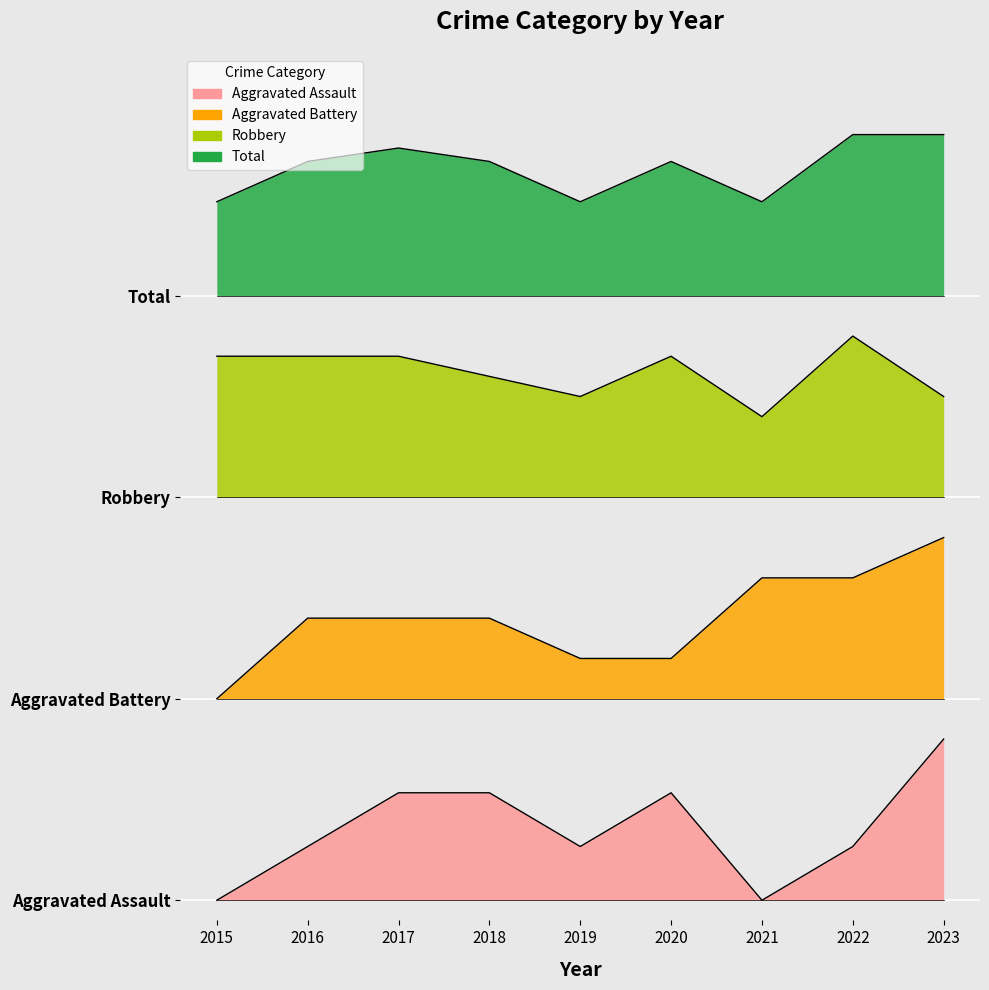

What is the value of the Robbery point at the 8th from the left?

14.0